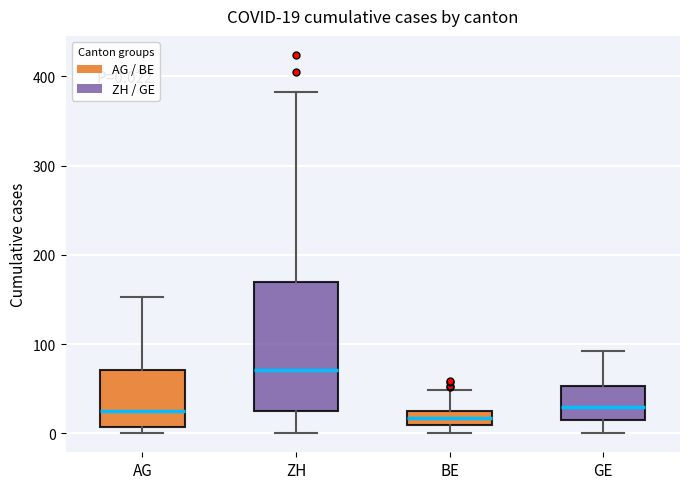

Comparing the boxes themselves (not the whiskers), which one is the tallest?

ZH